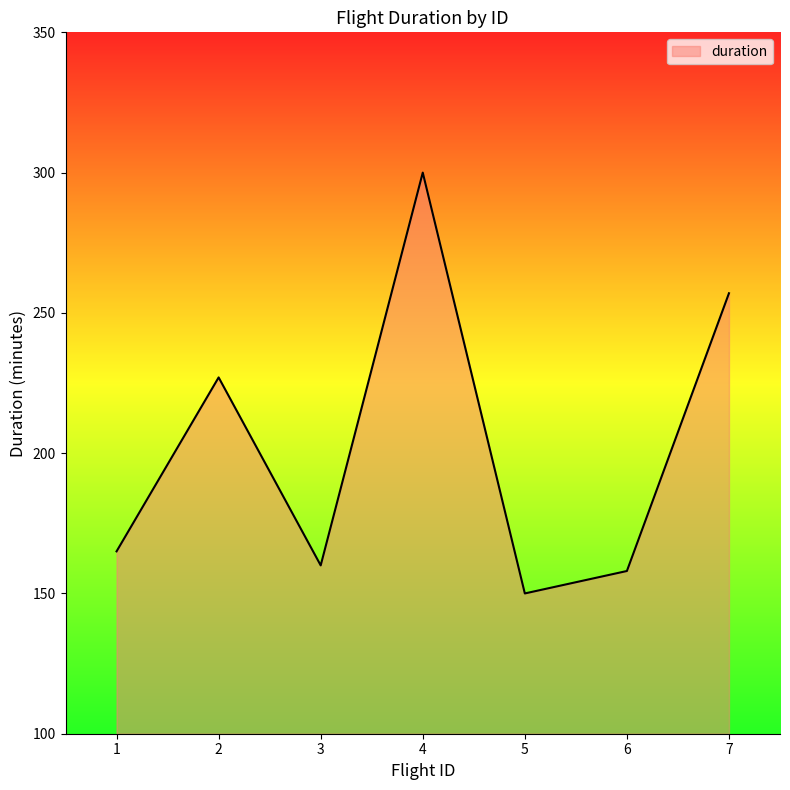

What is the maximum value shown in the chart?

300